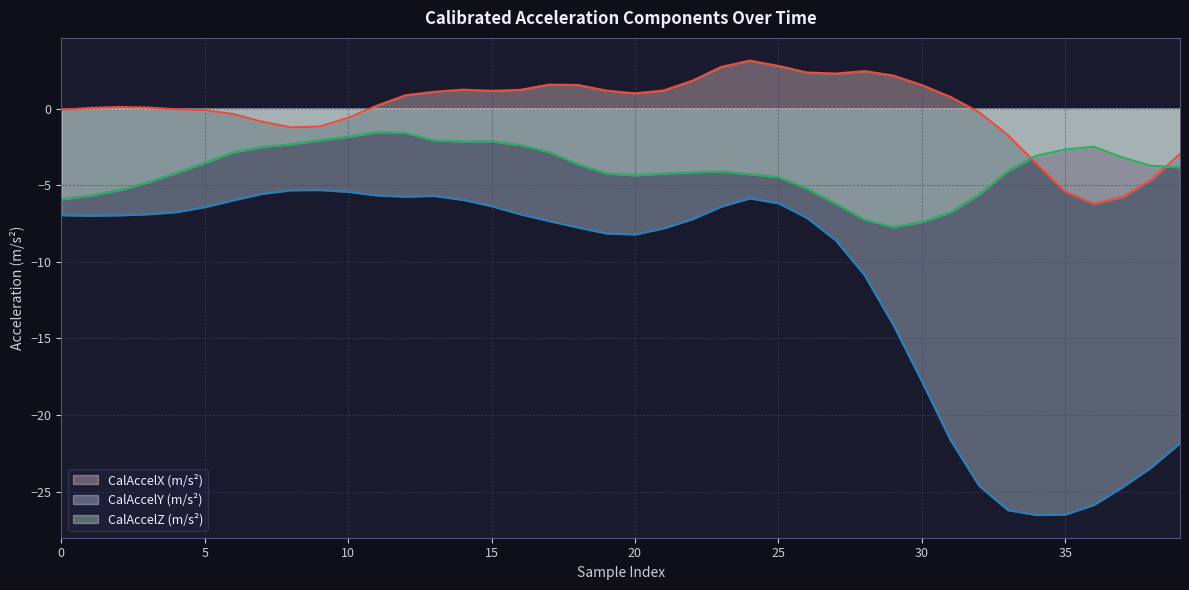

Is the value of CalAccelXMps2 at 25 greater than the value of CalAccelZMps2 at 26?

Yes